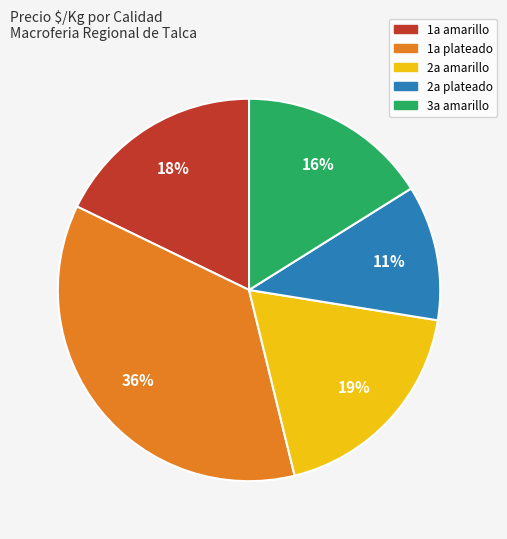

What percentage is the 1a plateado slice, to the nearest percent?

36%